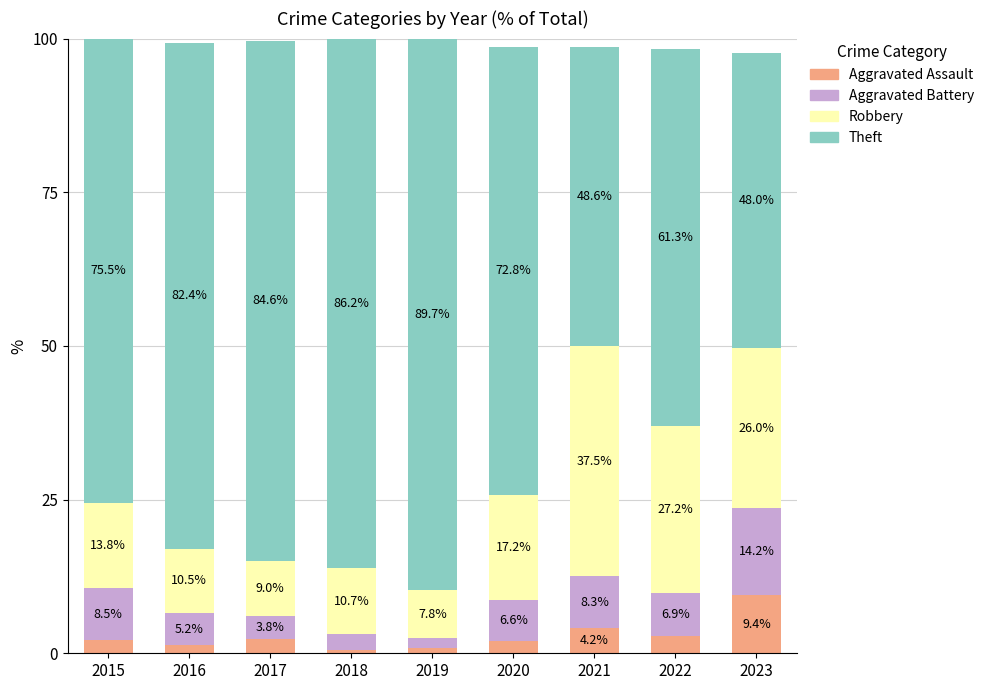

How many values in the Aggravated Assault series exceed 2?

5